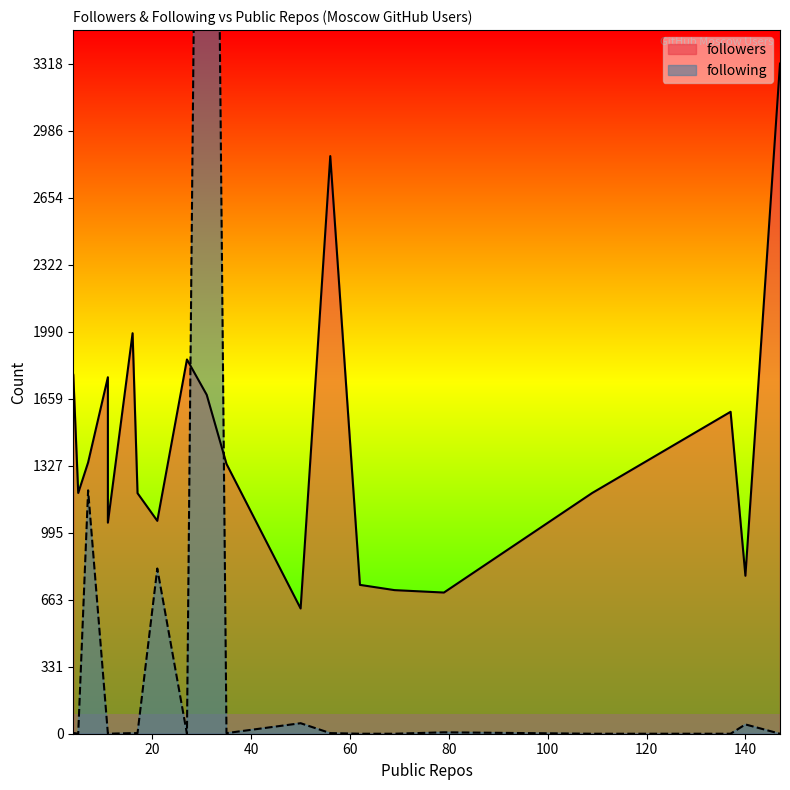

True or false: followers has a value of 1309 at 147.

False